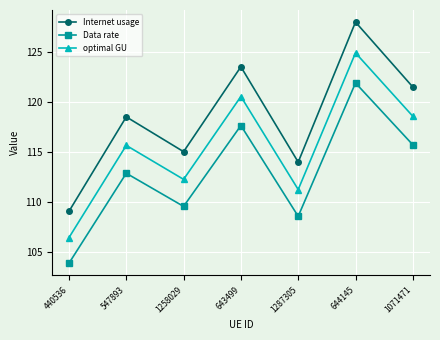

Where does the Data rate series first go above 112?

547893